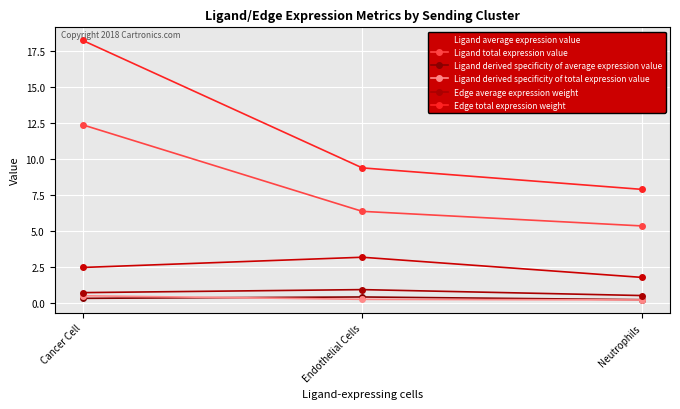

What is the label of the 1st point from the left?

Cancer Cell